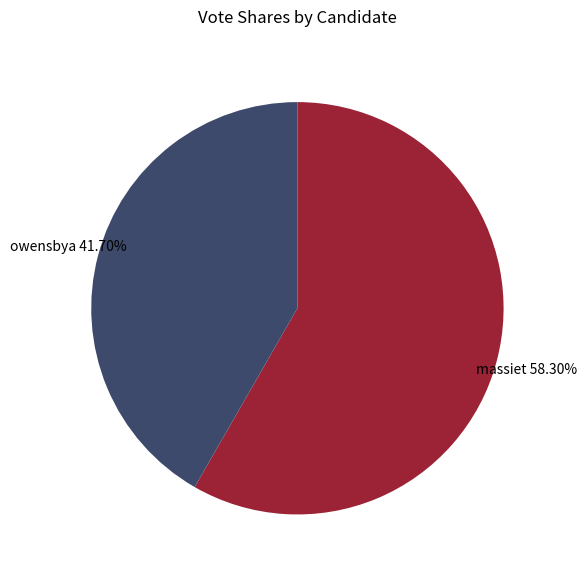

Is there any slice that represents more than half of the pie?

Yes